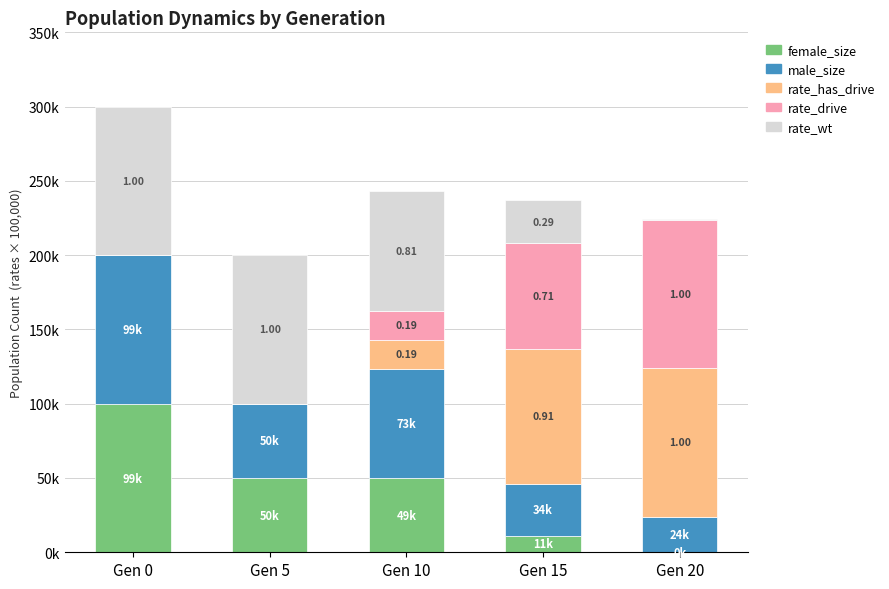

What are all the series names shown in the legend?

female_size, male_size, rate_has_drive, rate_drive, rate_wt